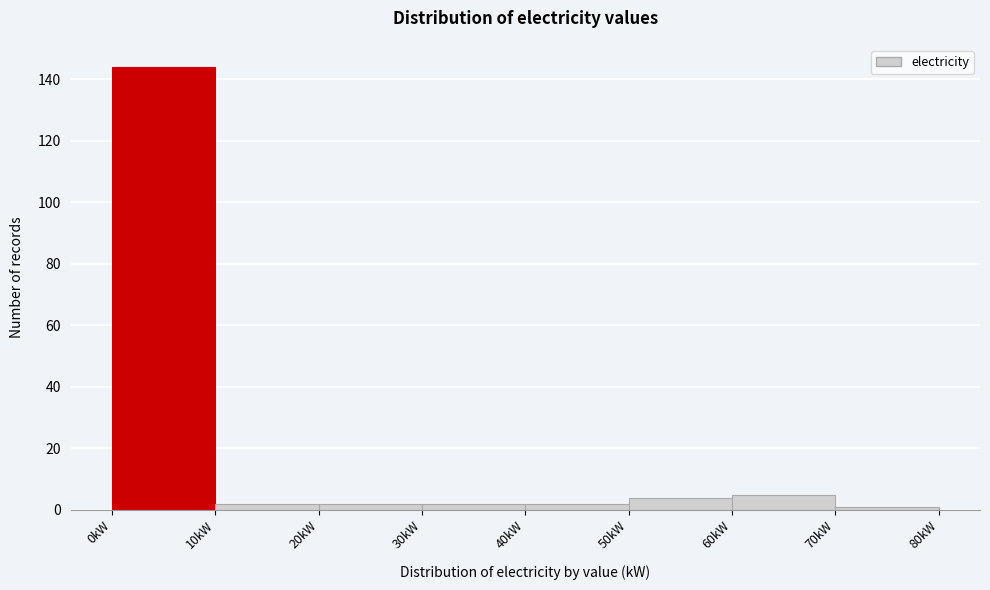

Which range on the x-axis has the tallest bar?

0 to 10